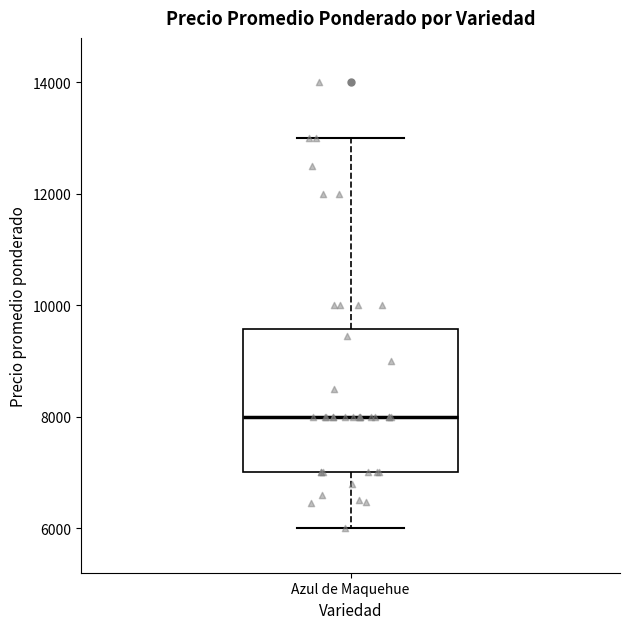

Transcribe this box plot: give where the median line is, the range the box spans, and where the two whiskers end, as read against the y-axis. The values are not printed on the chart, so give them approximately, as read against the axis.

median 8000, box 7000 to 9600, whiskers 6000 to 13000